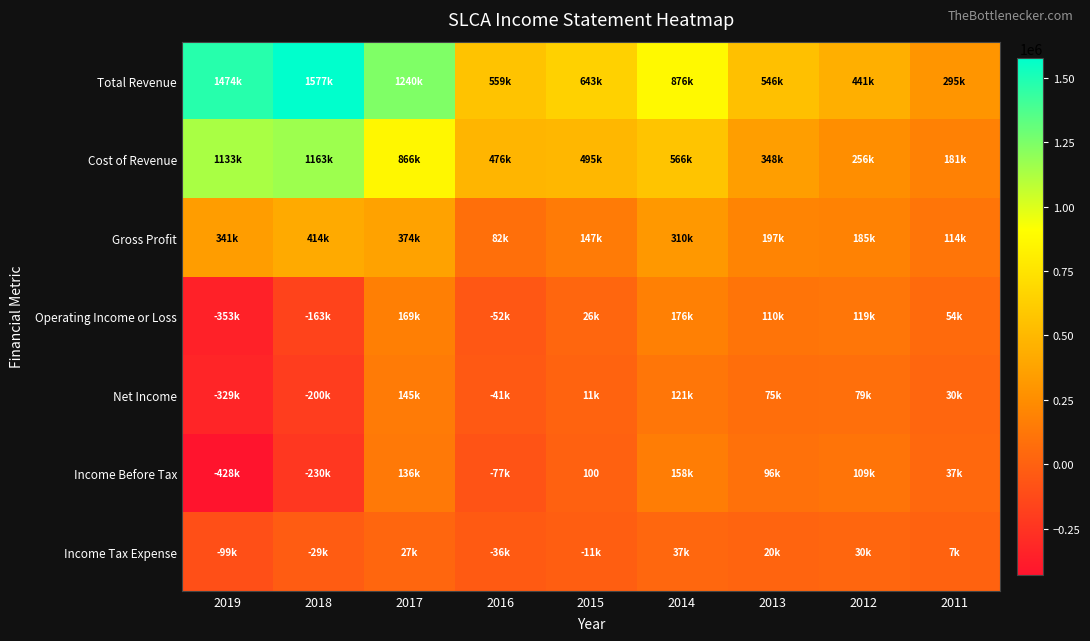

What is the greatest value displayed?

1577300